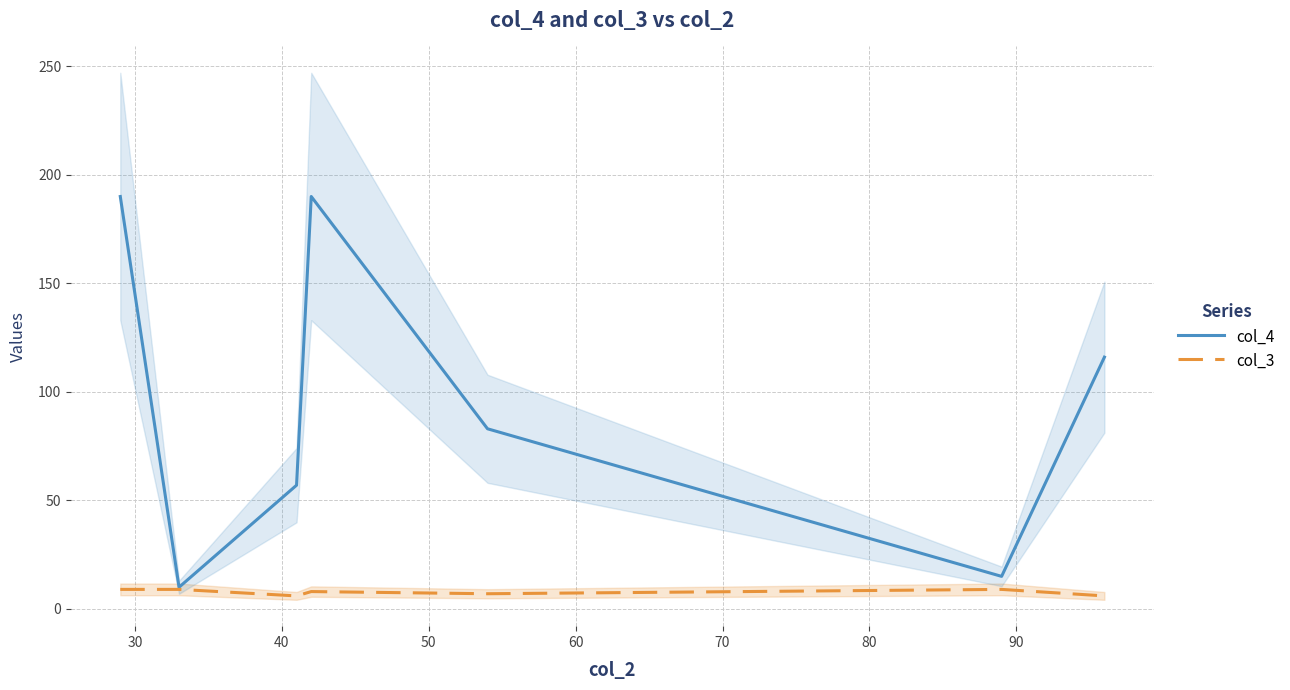

What is the difference between the highest and lowest values at 60?

76